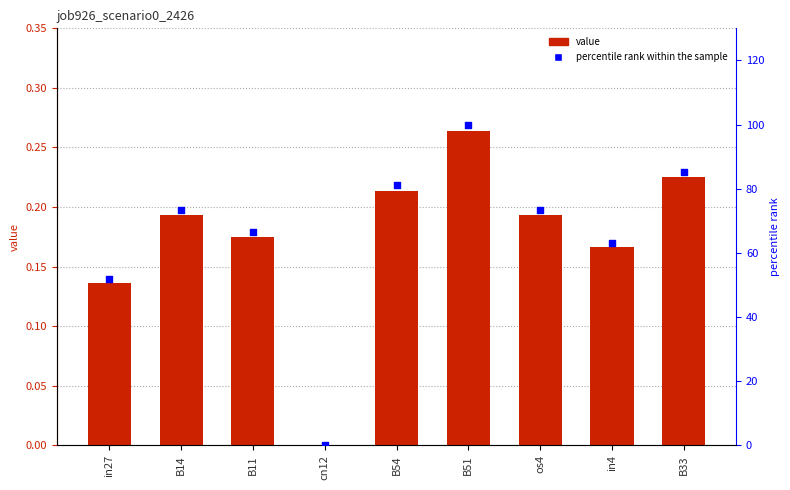

What is the total value across all series at B33?

85.6